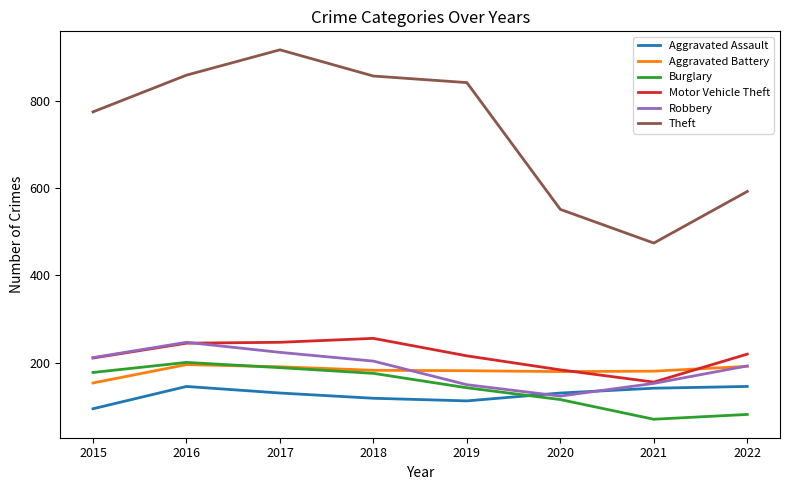

Between 2017 and 2019, which series saw the biggest shift?

Theft